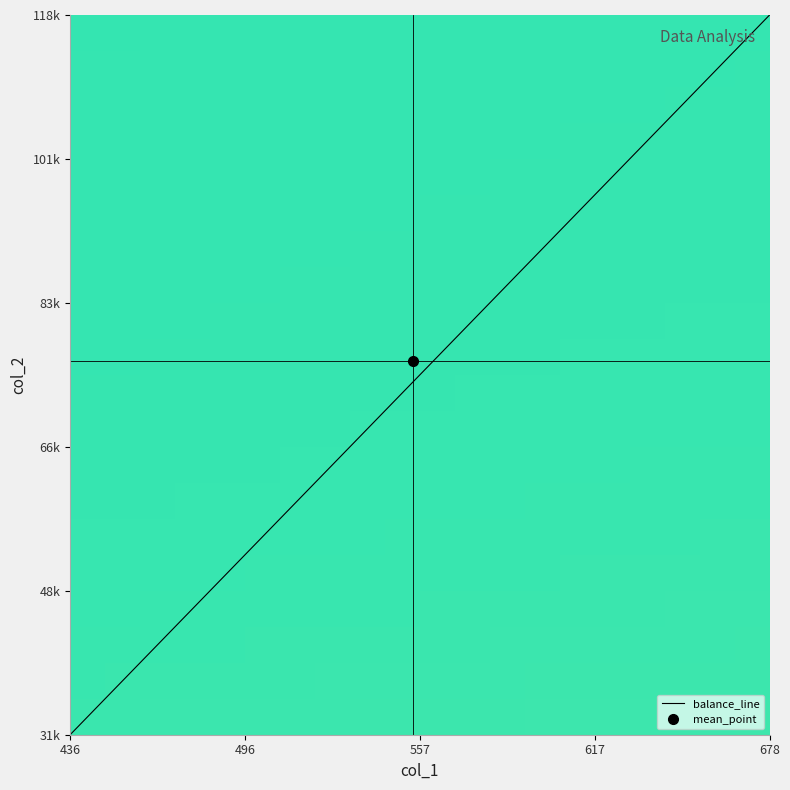

What is the lowest value of the col_1 series?

436